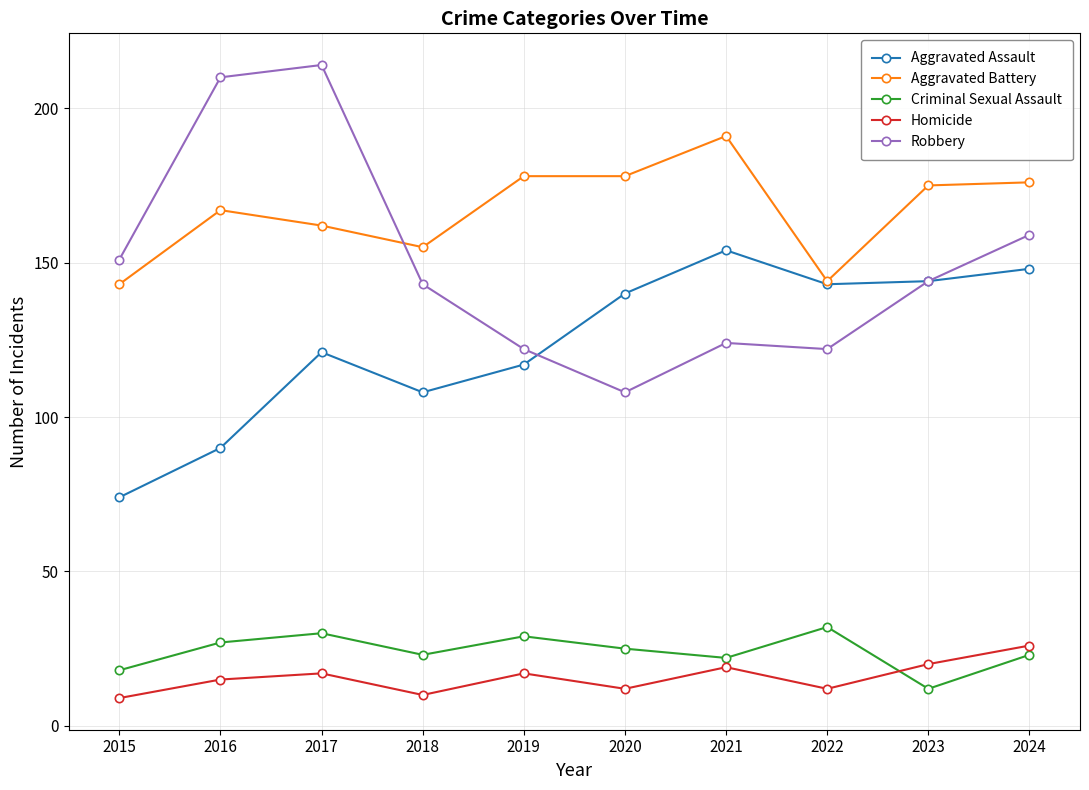

What is the approximate value of Aggravated Assault at 2019?

117